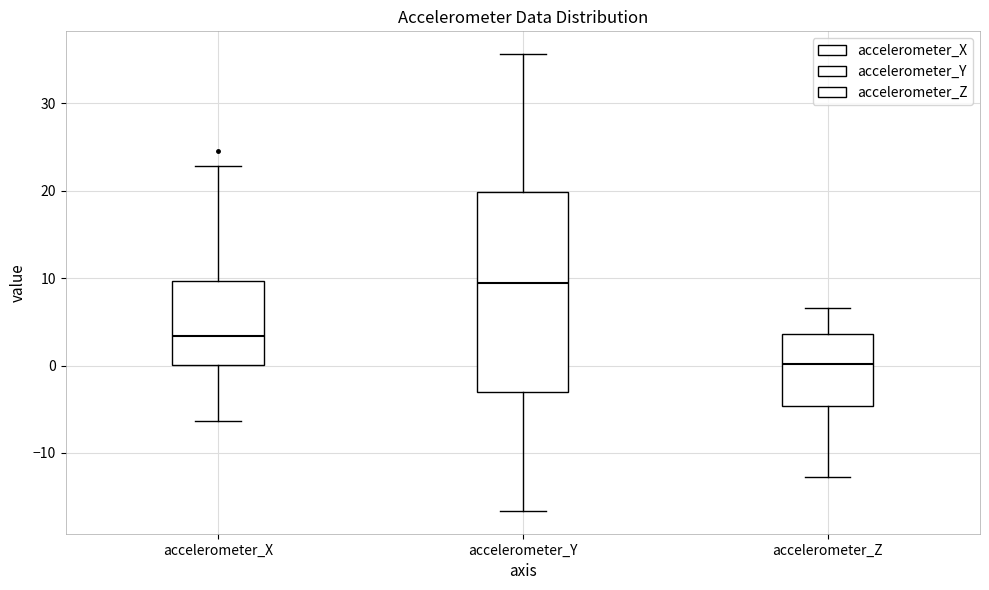

Reading left to right, read every box against the y-axis: the position of its median line, the range the box covers, and the ends of its whiskers. The values are not printed on the chart, so give them approximately, as read against the axis.

accelerometer_X: median 3, box 0 to 10, whiskers -6 to 23
accelerometer_Y: median 9, box -3 to 20, whiskers -17 to 36
accelerometer_Z: median 0, box -5 to 4, whiskers -13 to 7